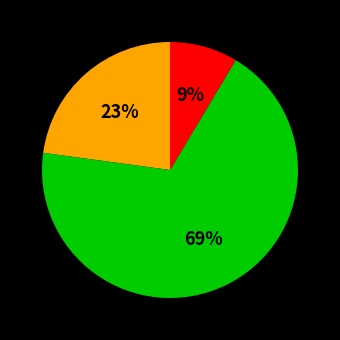

Is there any slice that represents more than half of the pie?

Yes